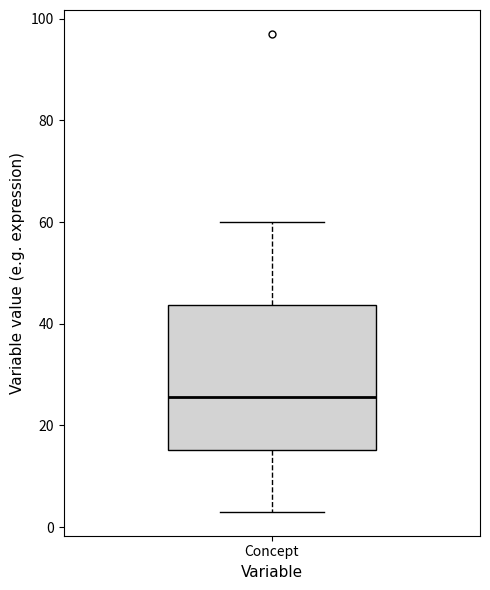

Read this box plot against the y-axis: the position of the median line, the range covered by the box, and the ends of both whiskers. The values are not printed on the chart, so give them approximately, as read against the axis.

median 26, box 16 to 44, whiskers 4 to 60